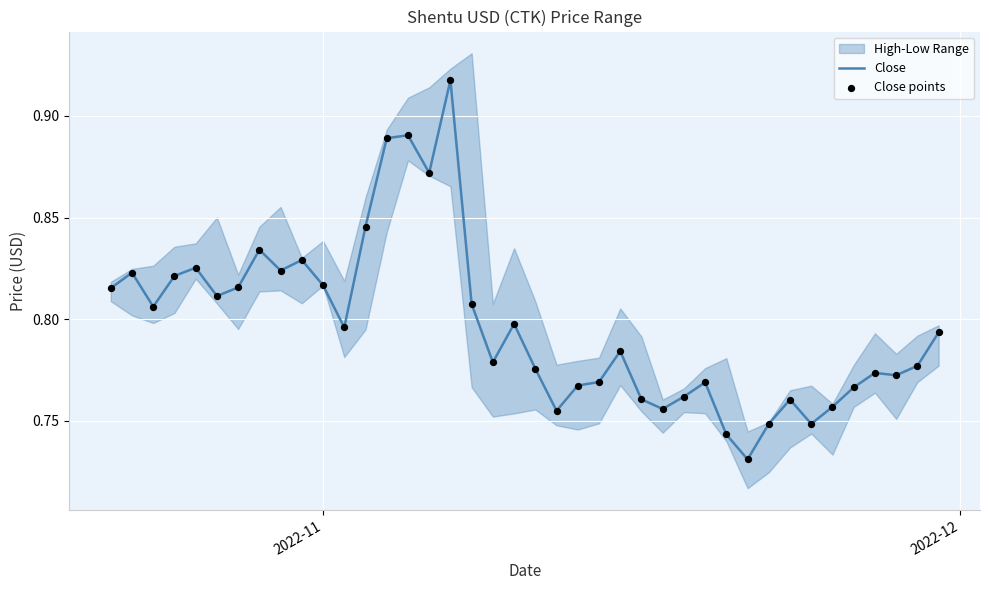

Is the value of Close points at 19 greater than the value of Close at 10?

No